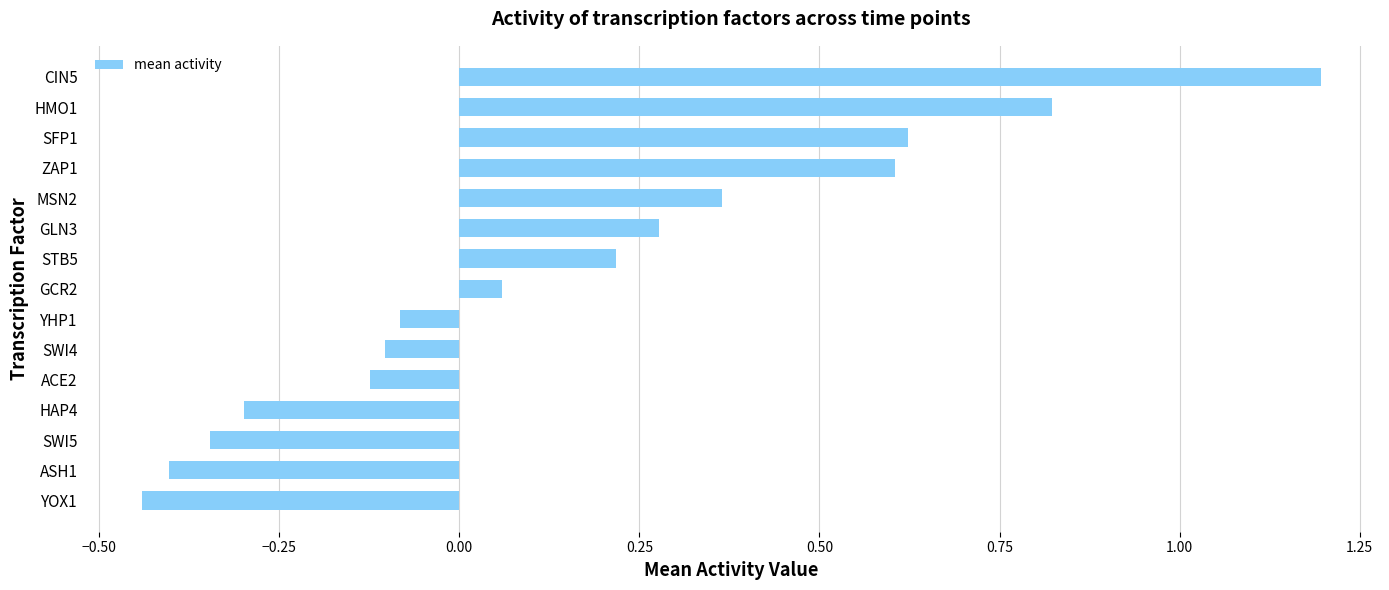

At which category does the chart reach its peak across all series?

CIN5